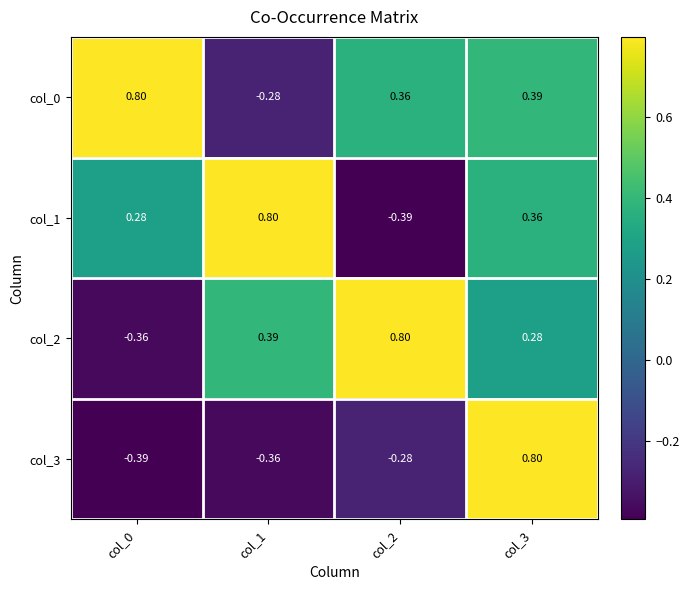

Is the value of col_3 at col_0 greater than the value of col_2 at col_1?

No